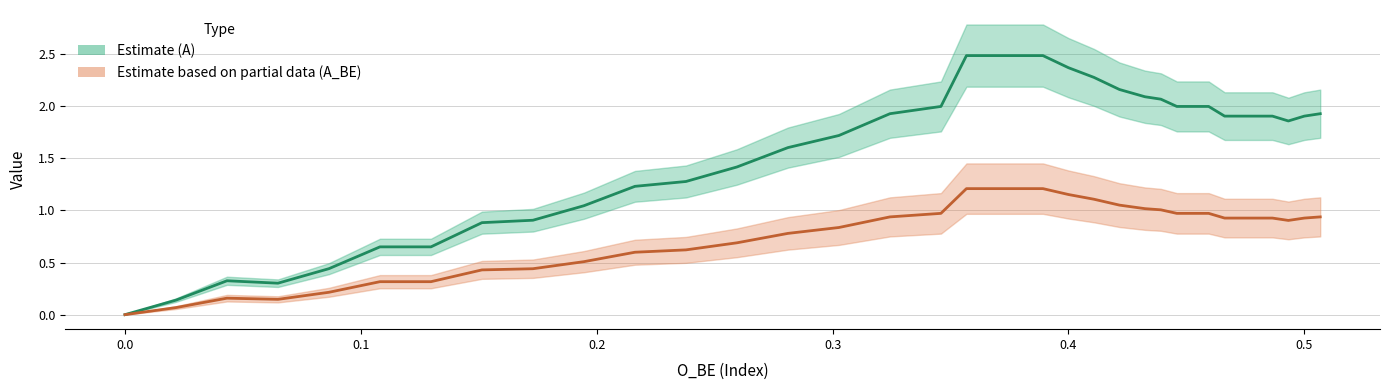

True or false: A line and A_BE line intersect in this chart.

False